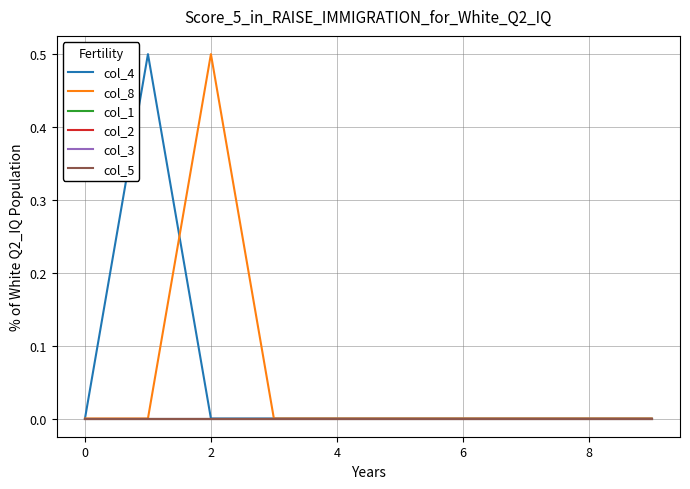

Does the chart display data point markers on the line(s)?

No